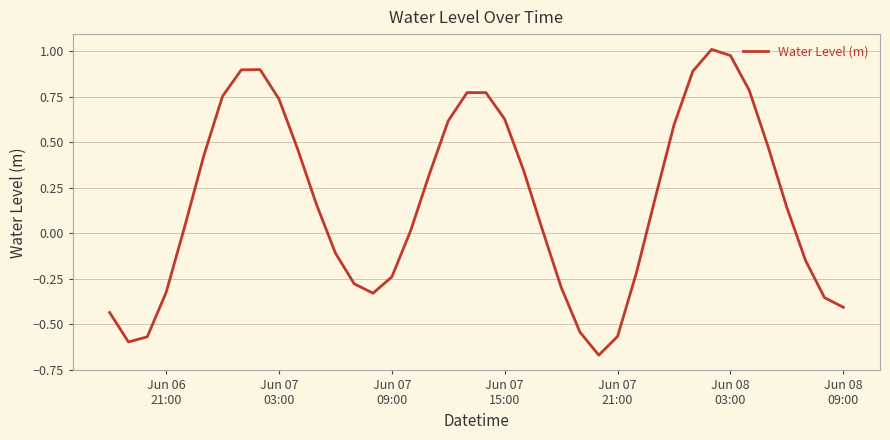

What is the difference between the maximum and minimum values?

1.7